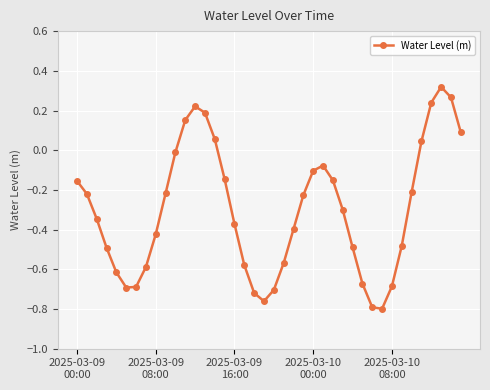

How many positive values are there?

9